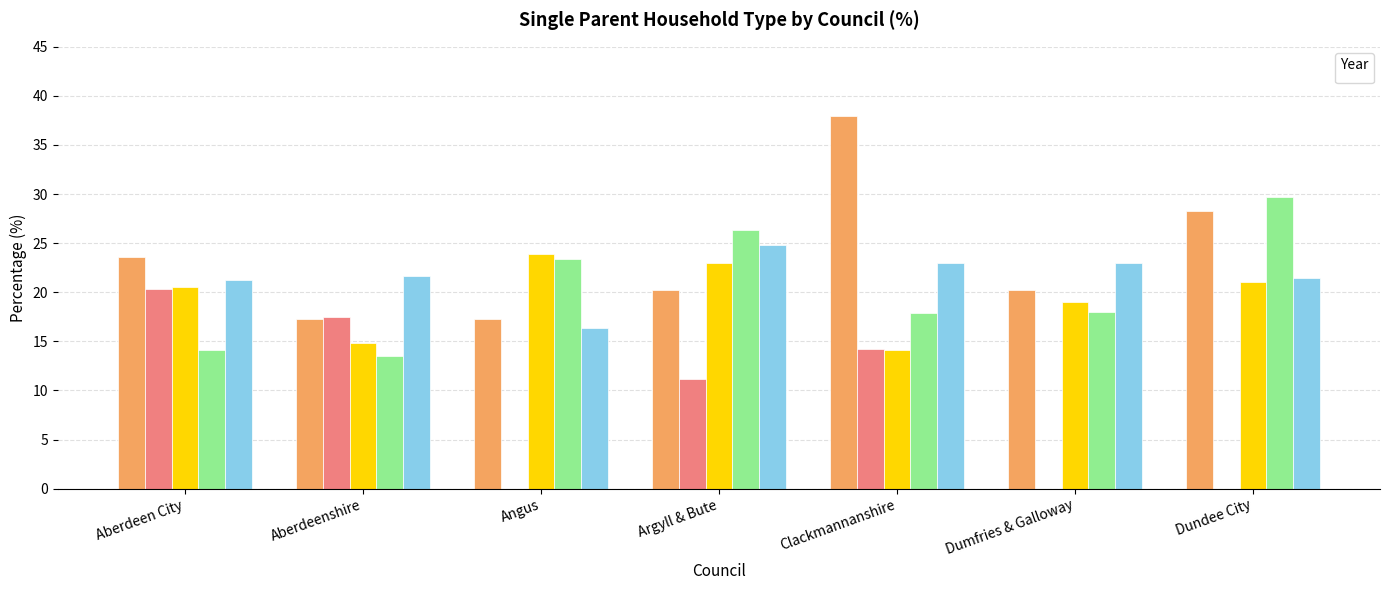

At how many categories does at least one series exceed 28?

2